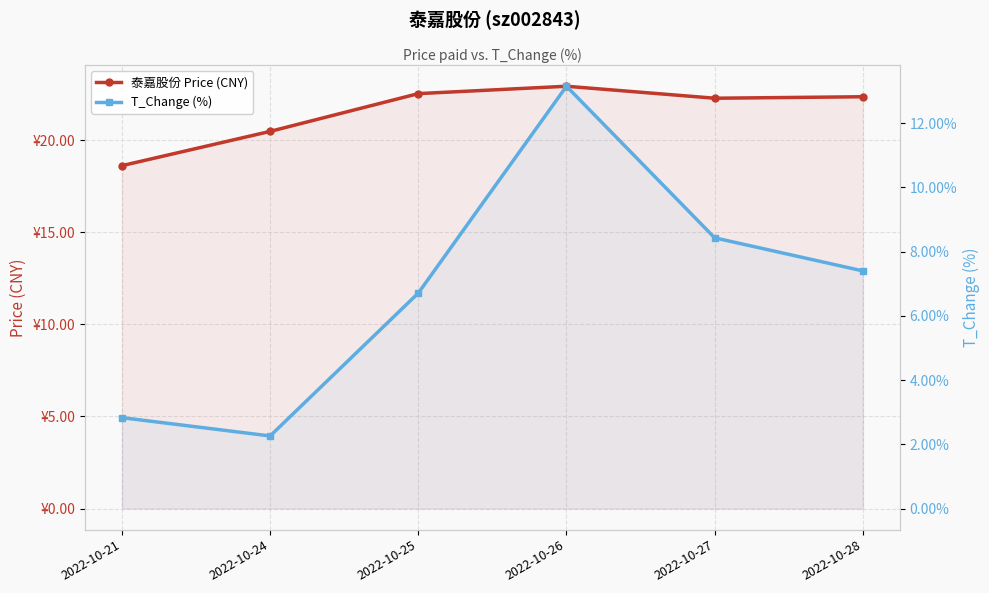

At how many categories does at least one series exceed 15?

6